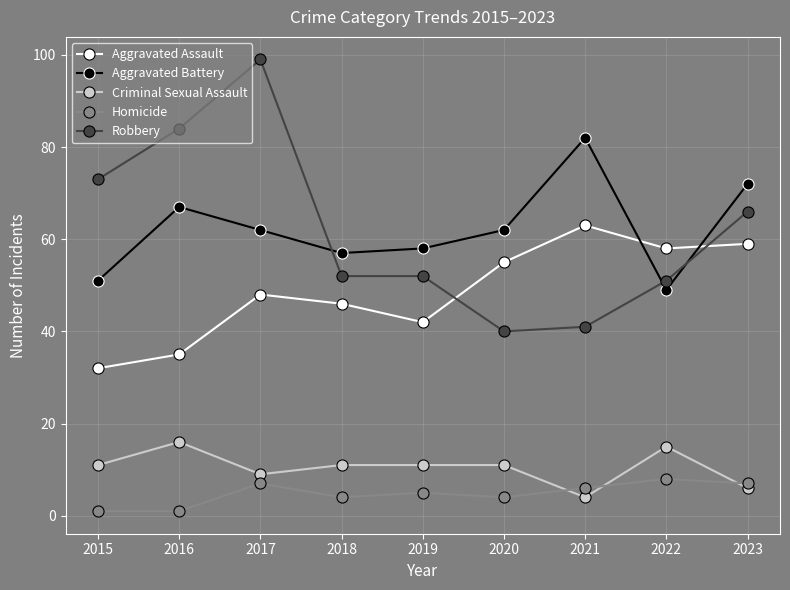

How many distinct data groups are displayed?

5